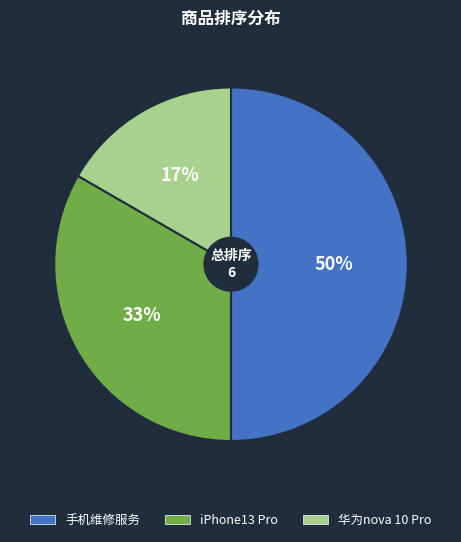

To the nearest percent, what is the combined percentage of 华为nova 10 Pro and 手机维修服务?

67%